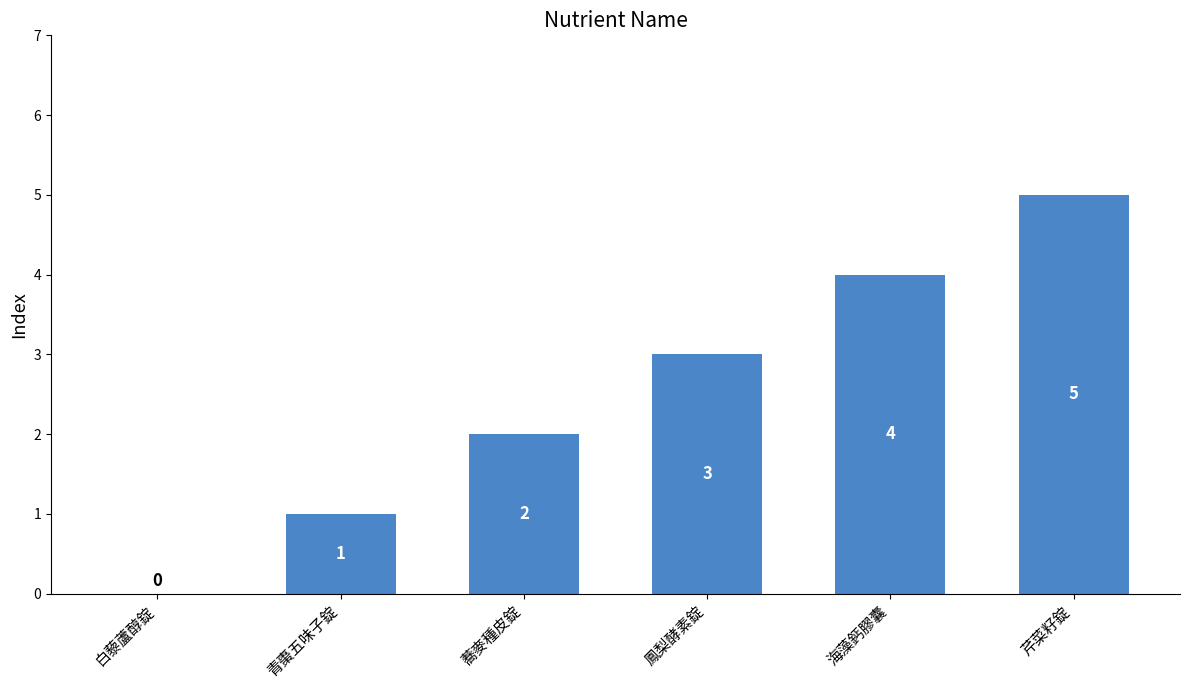

What is the sum of all values?

15